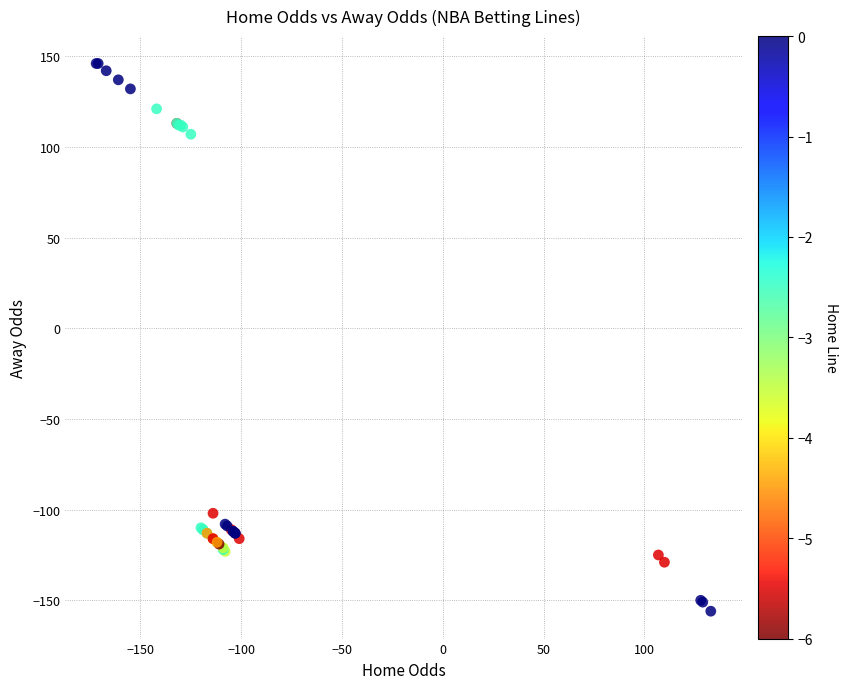

What Y value in the scatter plot is closest to -5?

-102